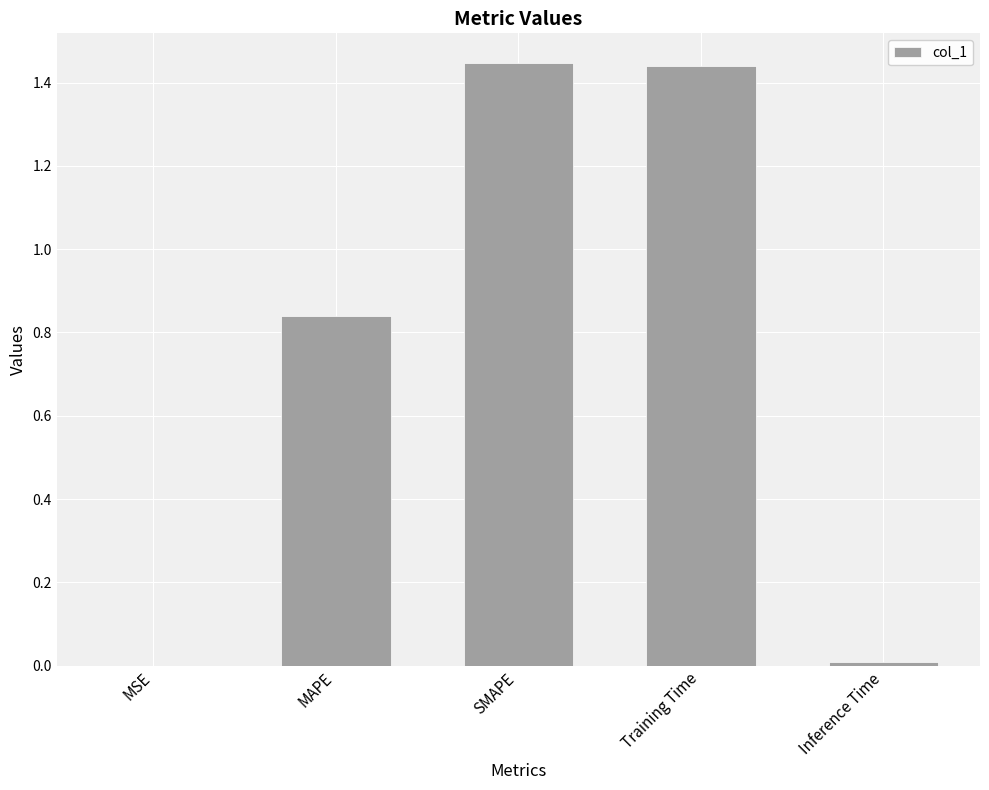

Approximately how many times larger is the value at MAPE compared to Training Time?

0.6